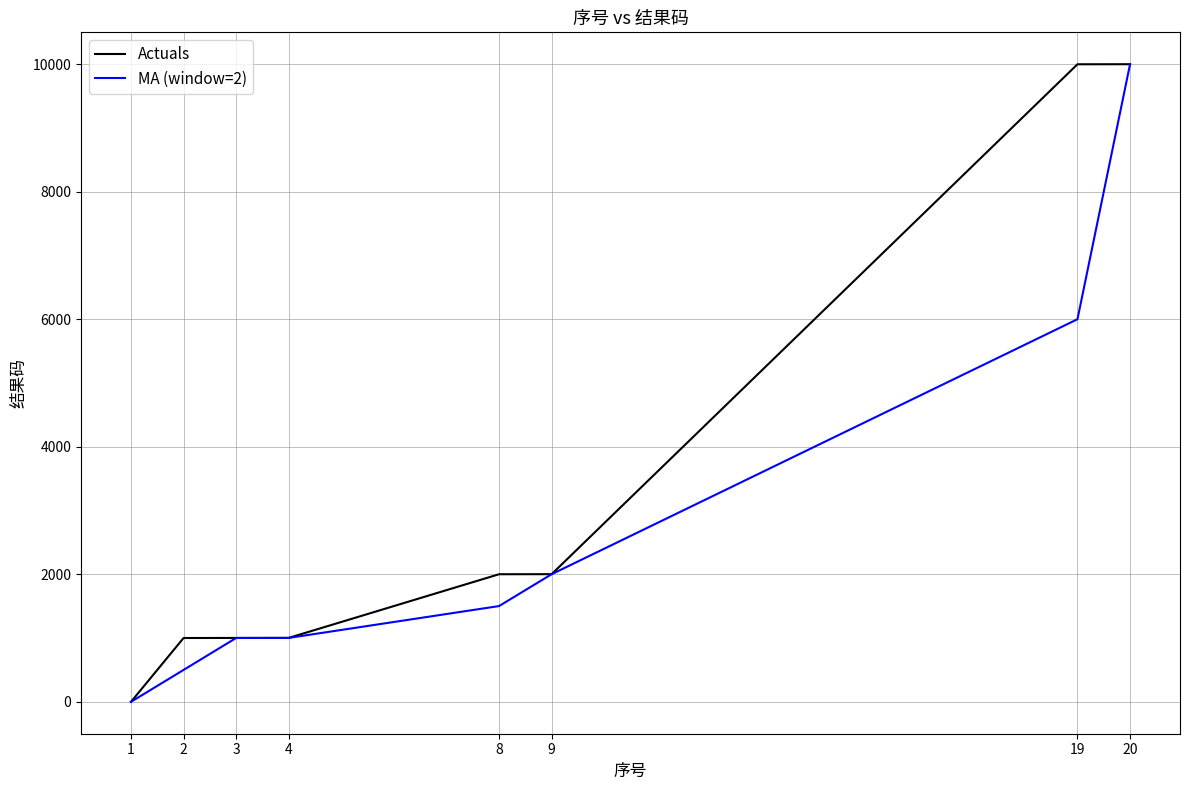

True or false: MA (window=2) has more than 2 points higher than both neighbors.

False